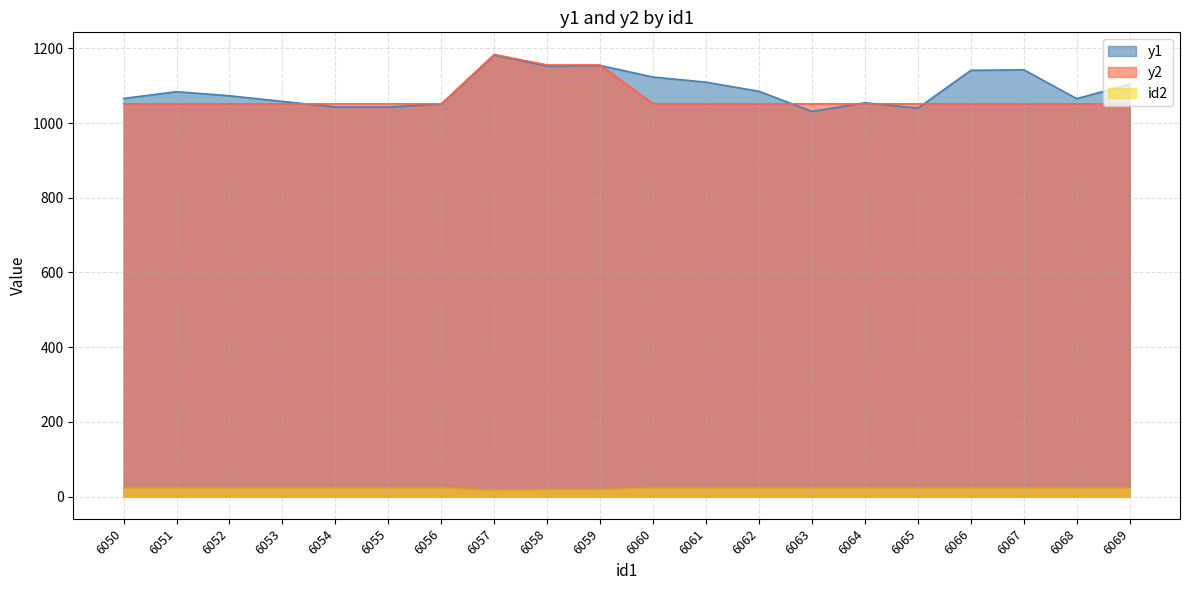

Which category has the lowest value in the y2 series?

6050